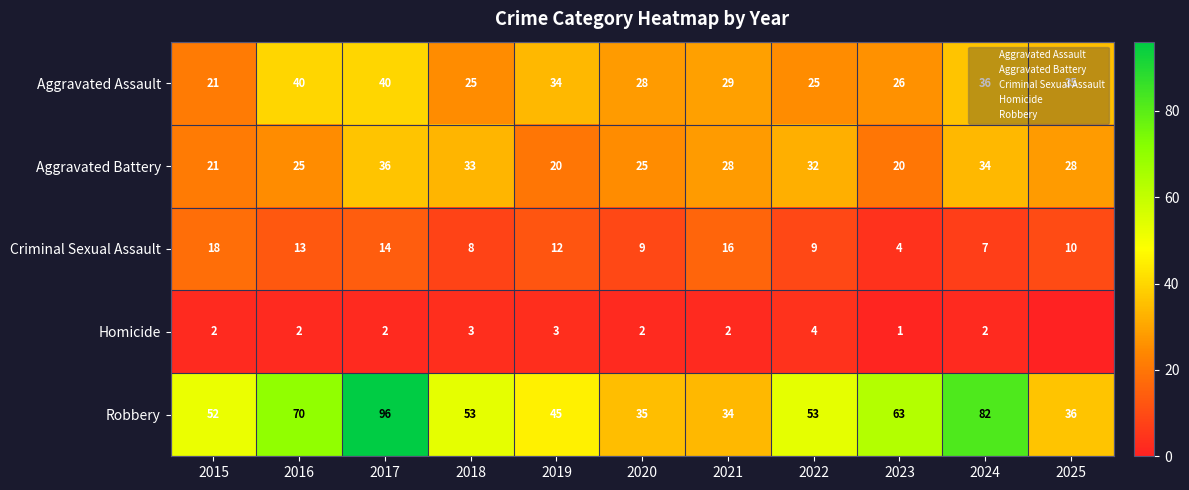

Read the Criminal Sexual Assault value at 2018, to the nearest 5.

10